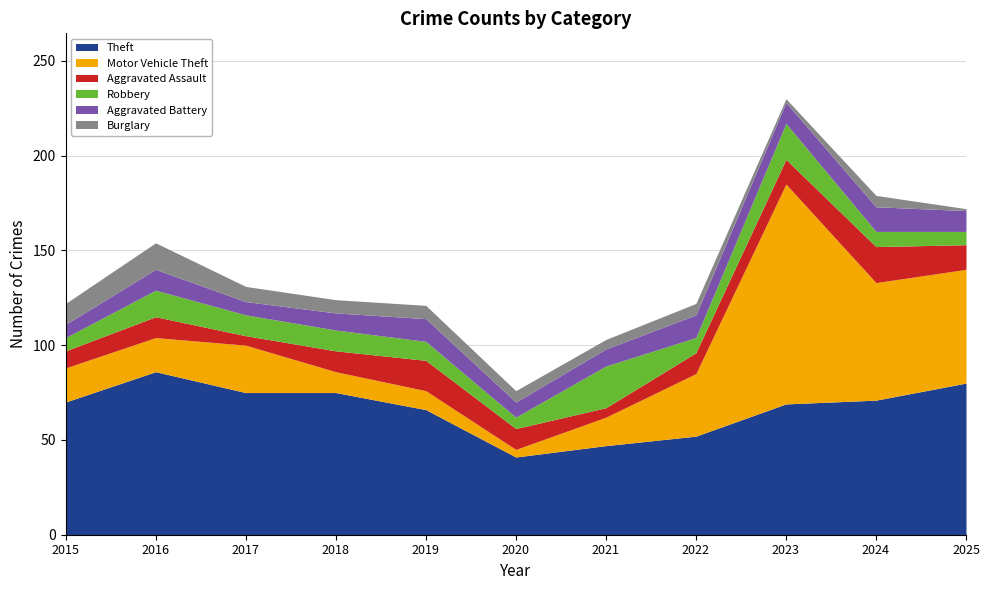

At which category does Robbery reach its first local peak?

2016